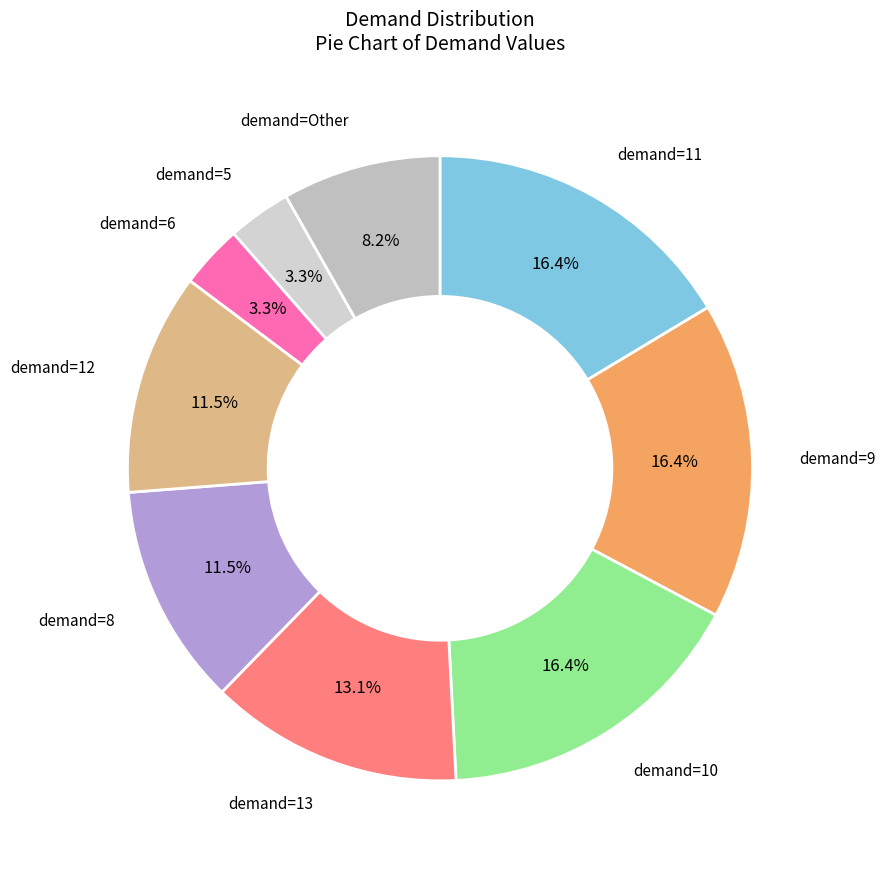

Is demand=11 the majority of the pie?

No